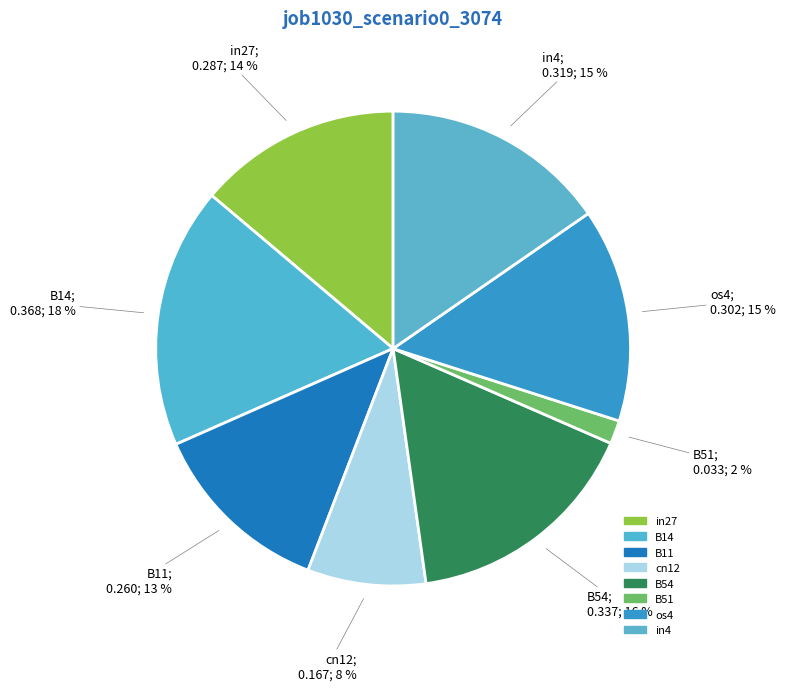

To the nearest percent, what is the average slice percentage?

13%